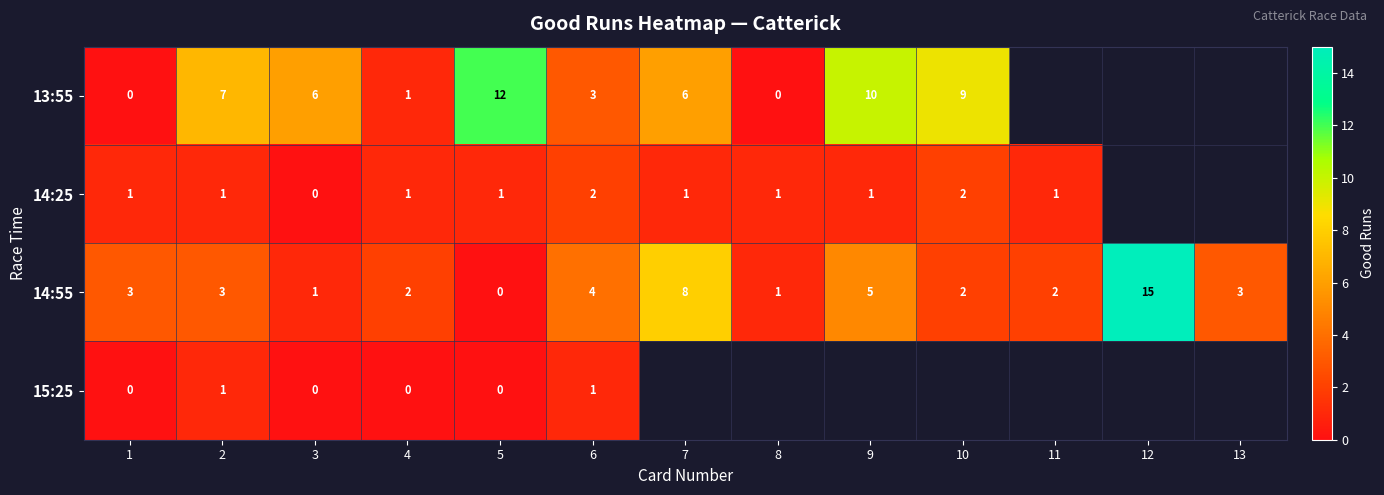

What is the spread (max minus min) of values at 1?

3